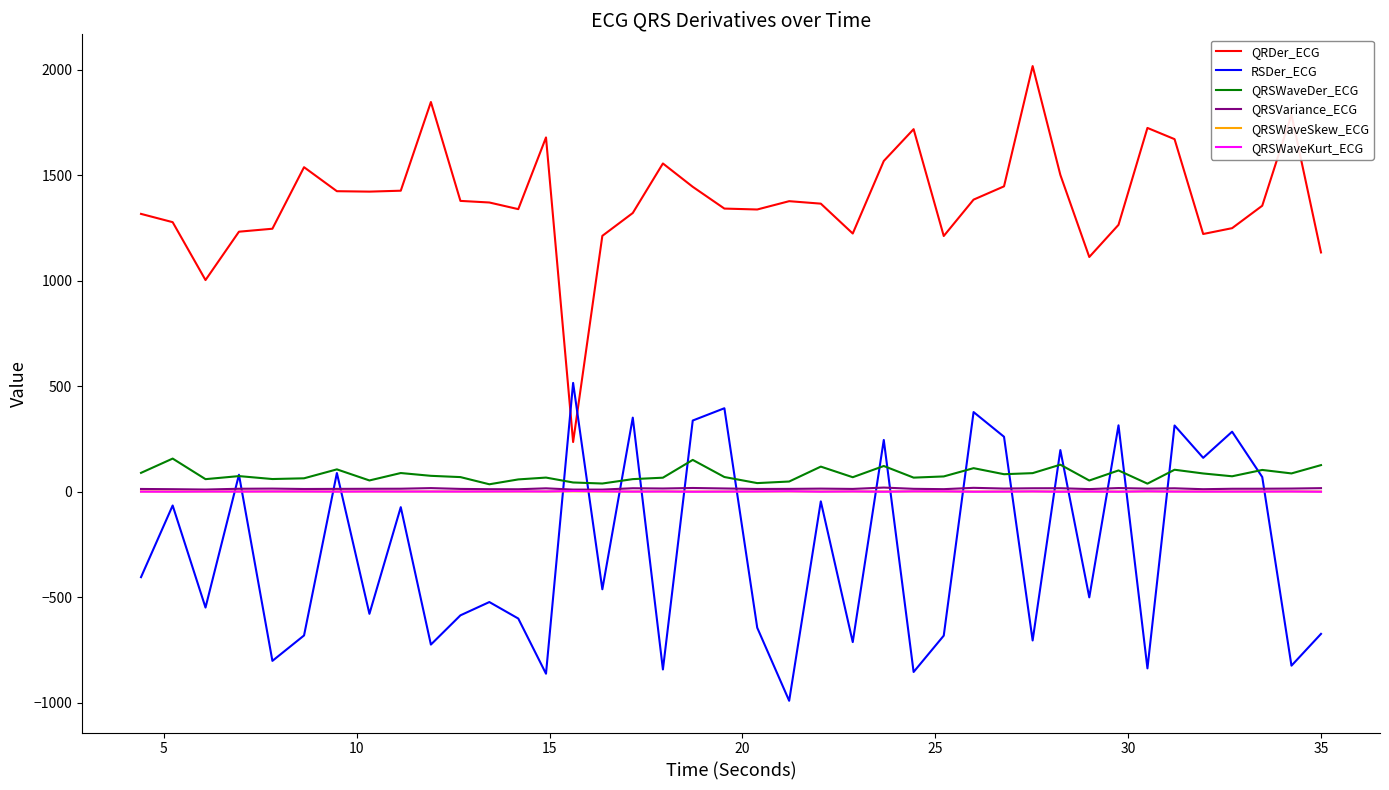

How many categories are shown in the chart?

40